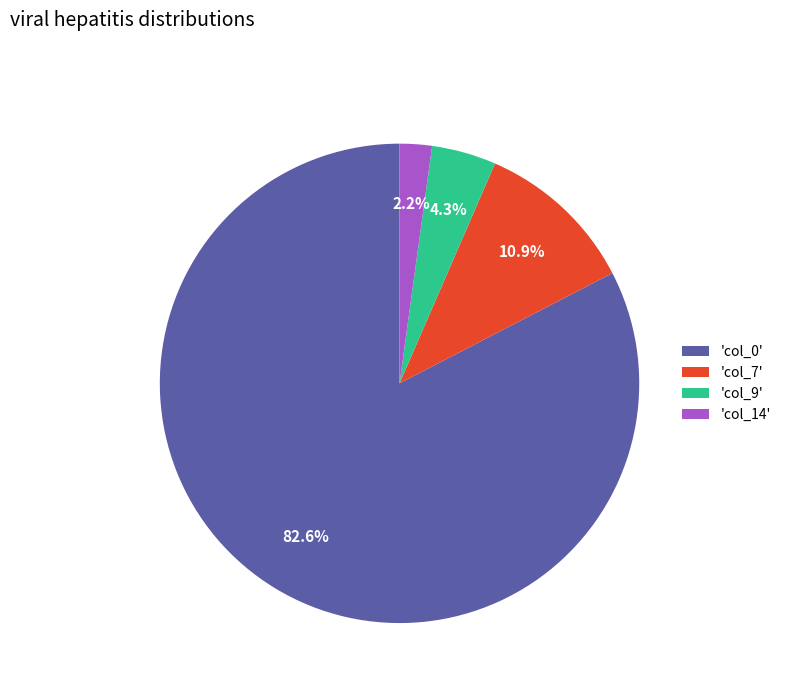

Which category has the smallest portion of the pie?

'col_14'